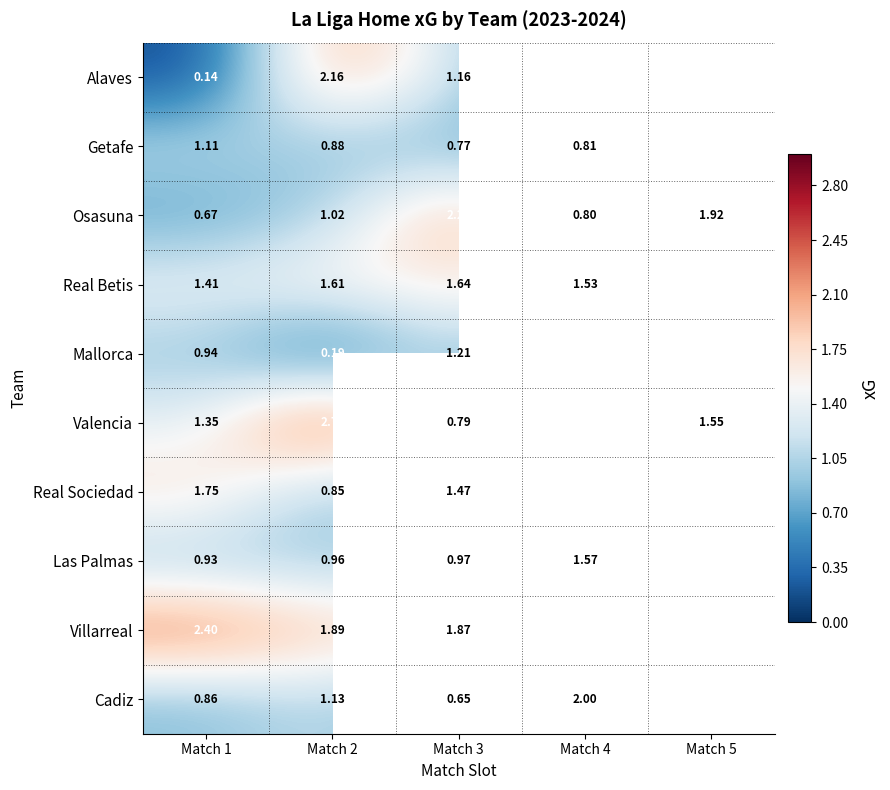

Is it true that Real Betis equals 2.5 at Match 2?

False